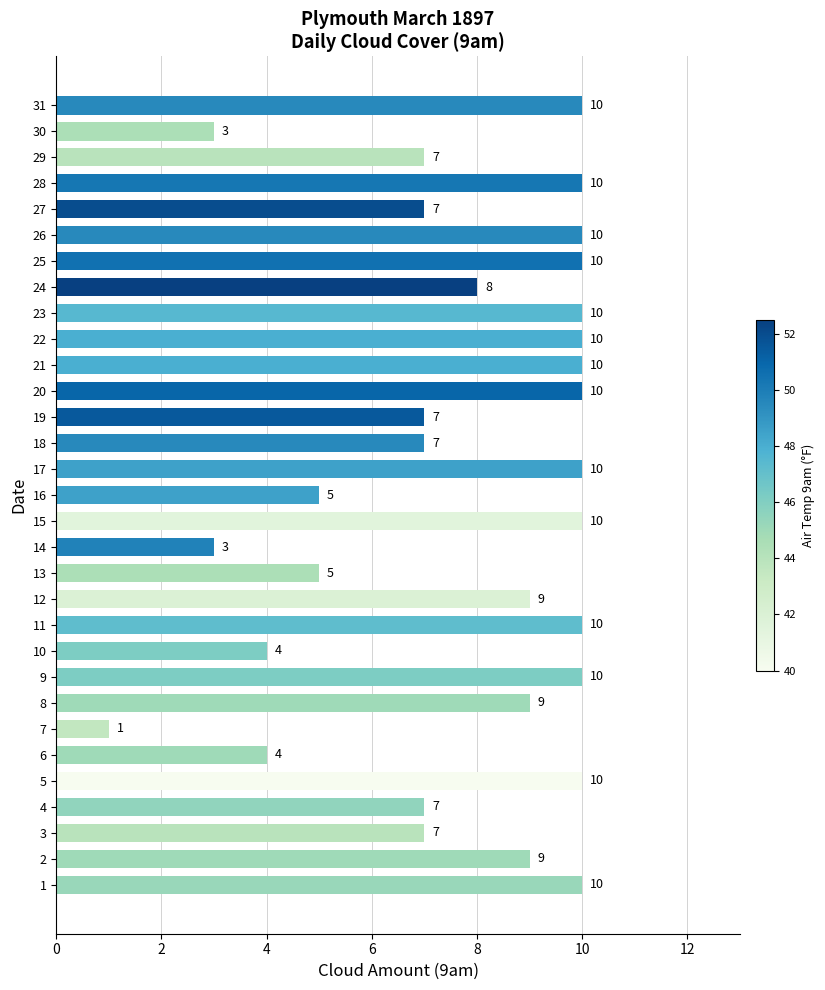

What is the smallest value displayed?

1